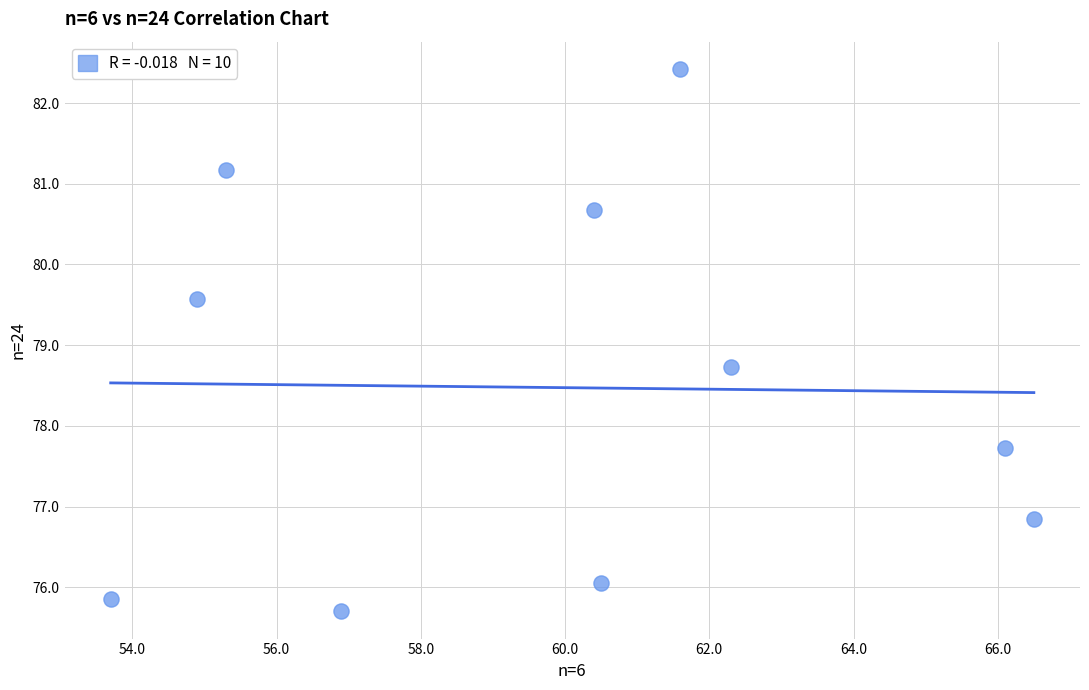

What is the range of Y values (max minus min)?

6.7